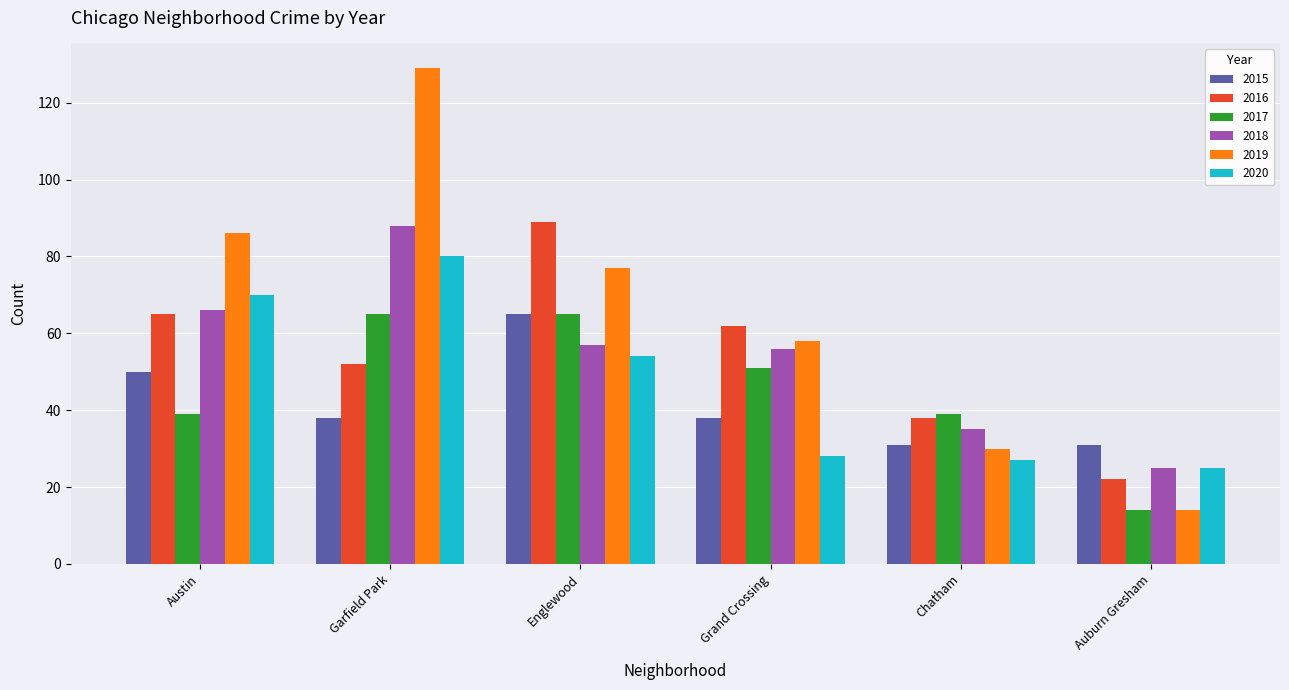

Between Austin and Grand Crossing, which series saw the biggest shift?

2020